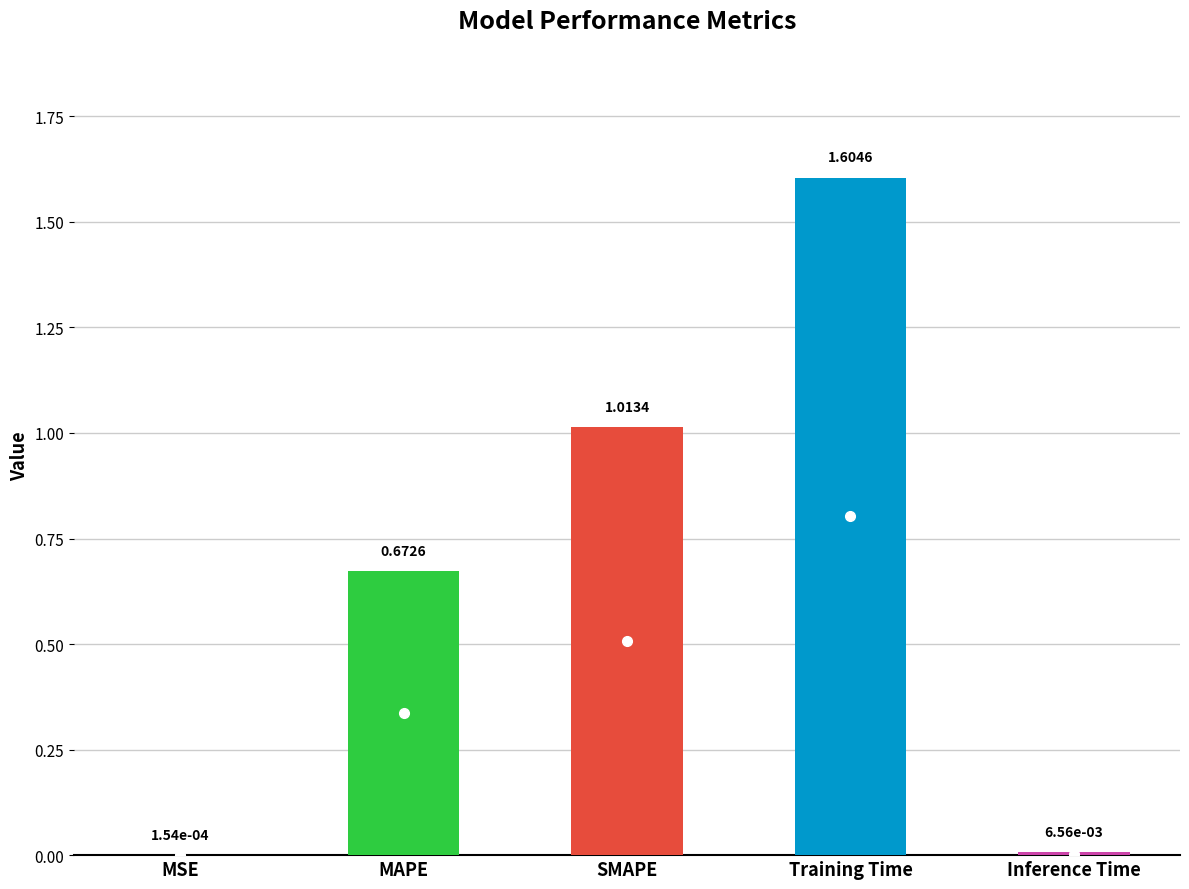

Which label corresponds to the largest value in the chart?

Training Time